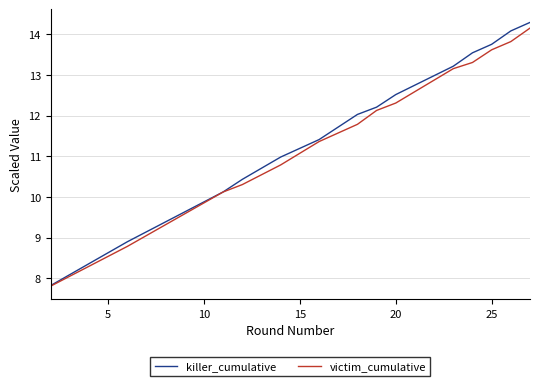

Which series has the largest range (max minus min)?

killer_cumulative